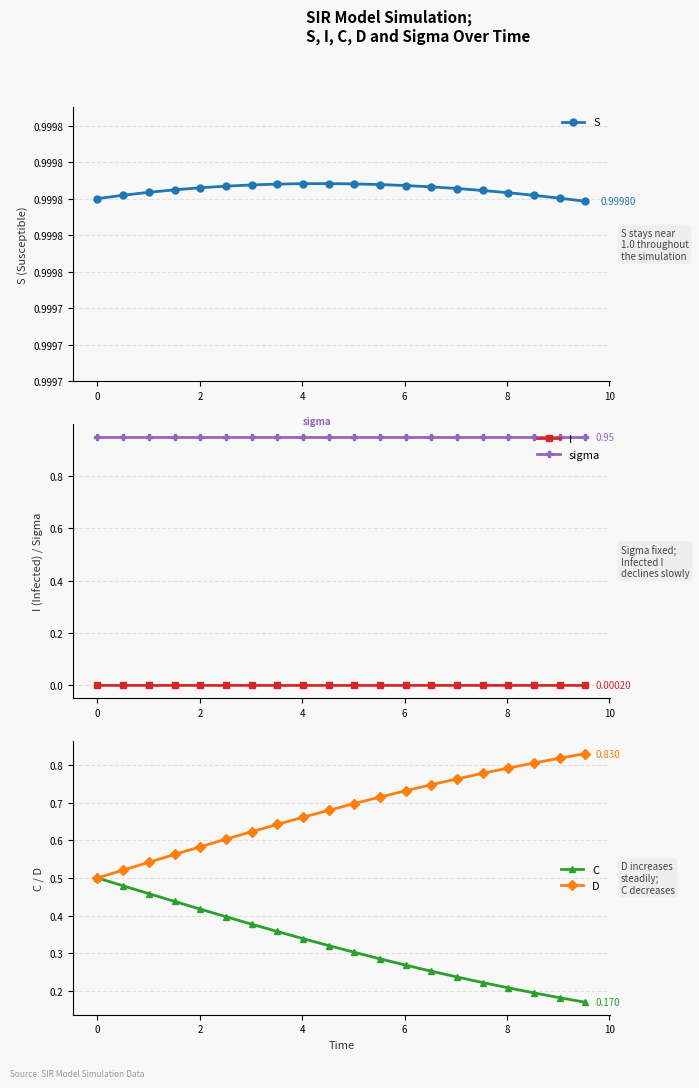

True or false: I and sigma intersect in this chart.

False